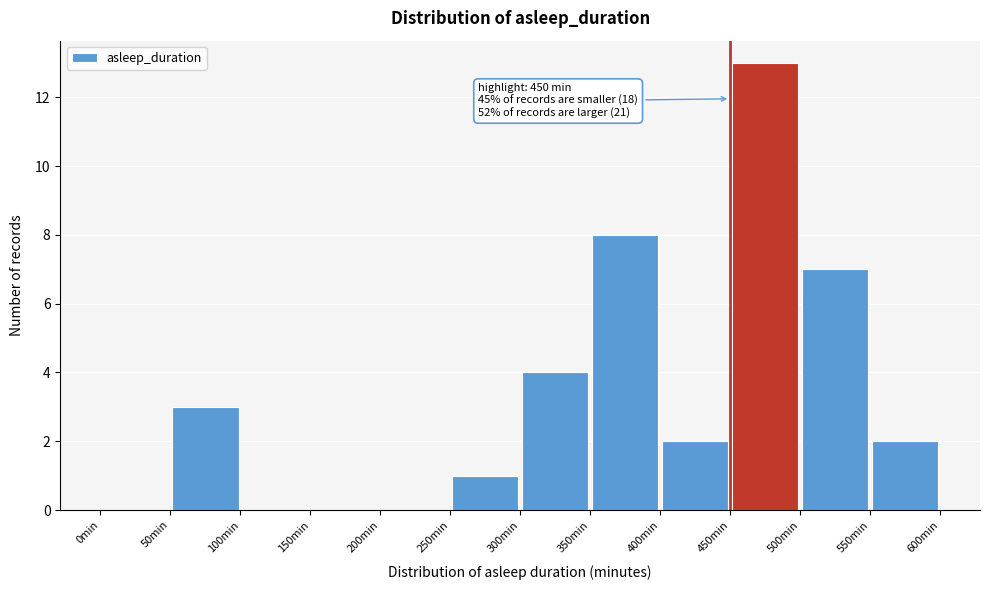

Over which range of the x-axis is the bar tallest?

450 to 500